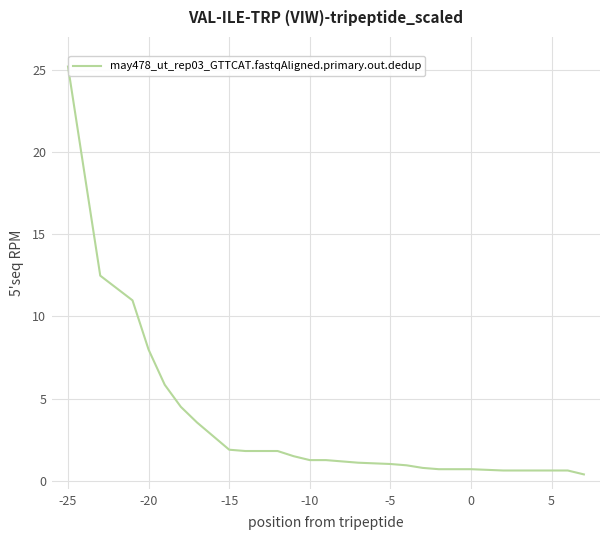

What is the difference between the second highest and second lowest values?

11.8